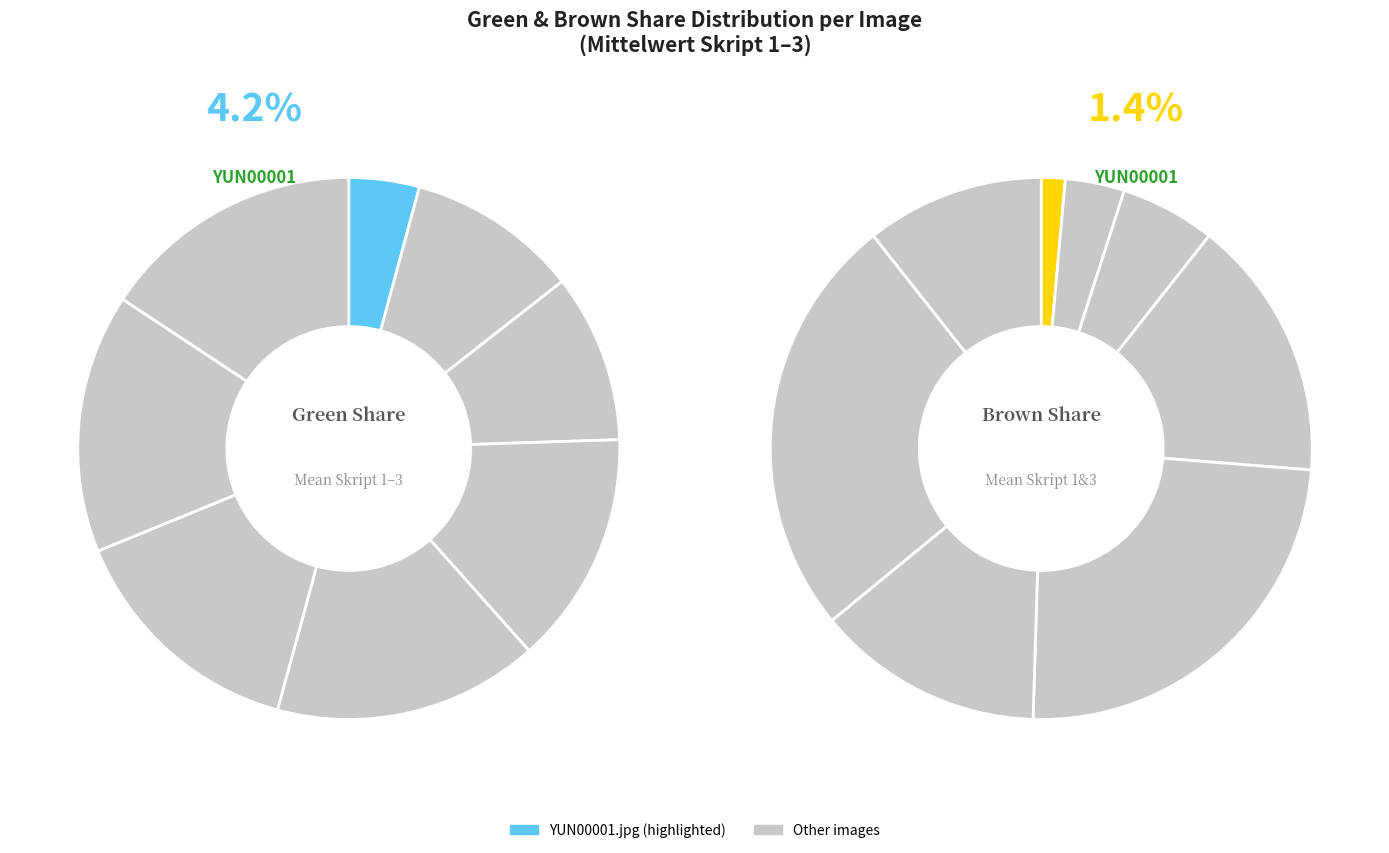

Is there any slice that represents more than half of the pie?

No